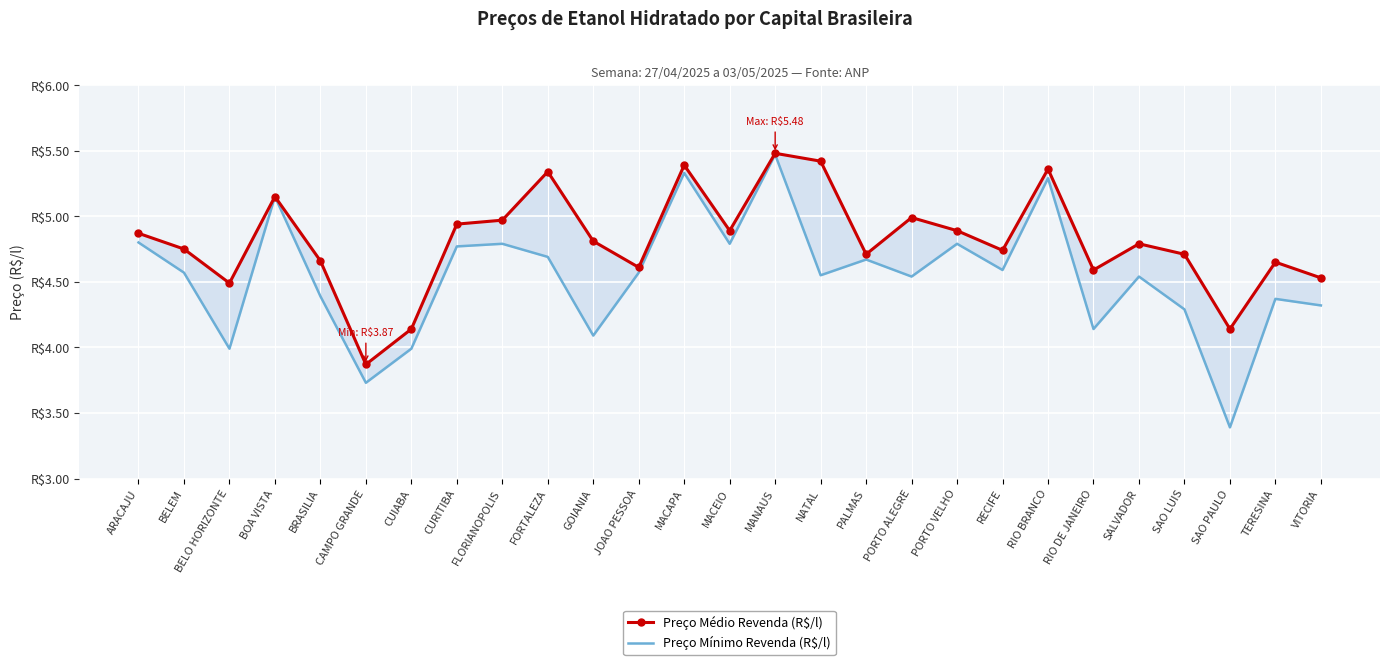

How many data points in Preço Médio Revenda (R$/l) are less than 4?

1